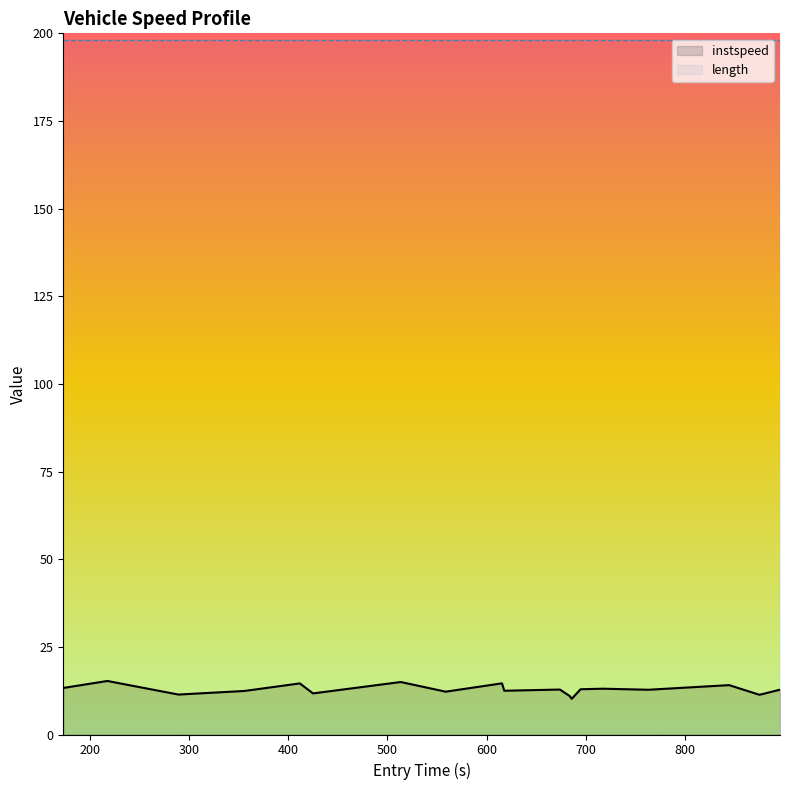

Which series has the largest total across all categories?

length